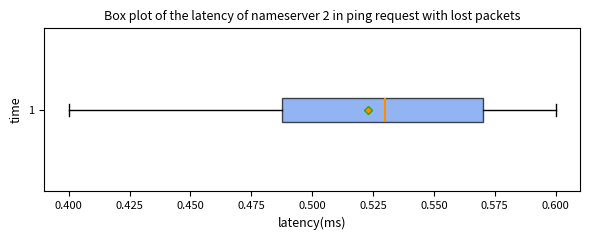

Transcribe this box plot: give where the median line is, the range the box spans, and where the two whiskers end, as read against the x-axis. The values are not printed on the chart, so give them approximately, as read against the axis.

median 0.53, box 0.49 to 0.57, whiskers 0.40 to 0.60